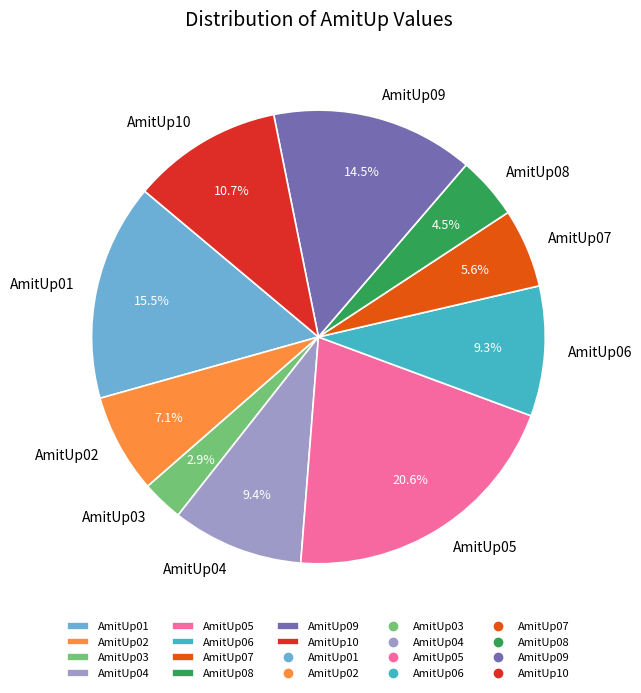

To the nearest percent, what percentage of the pie is AmitUp10?

11%